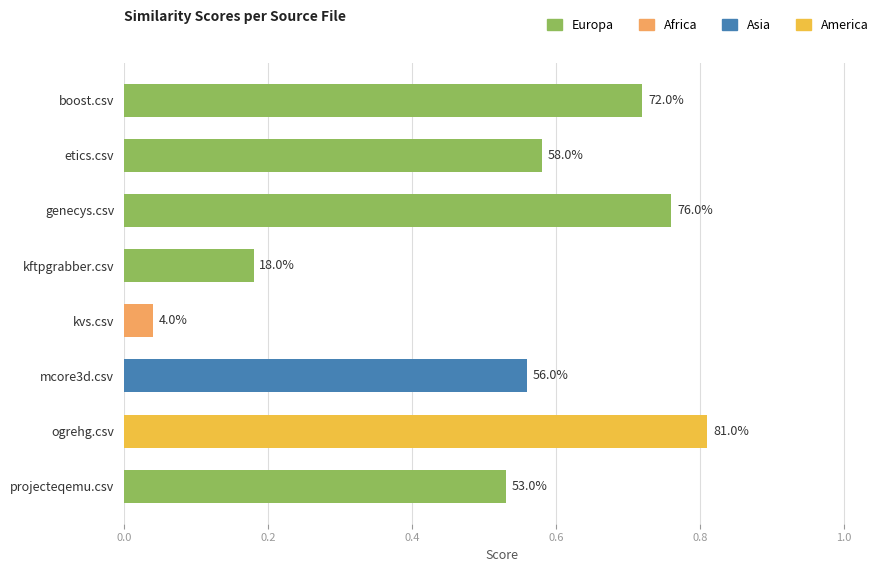

Does the chart contain any negative values?

No